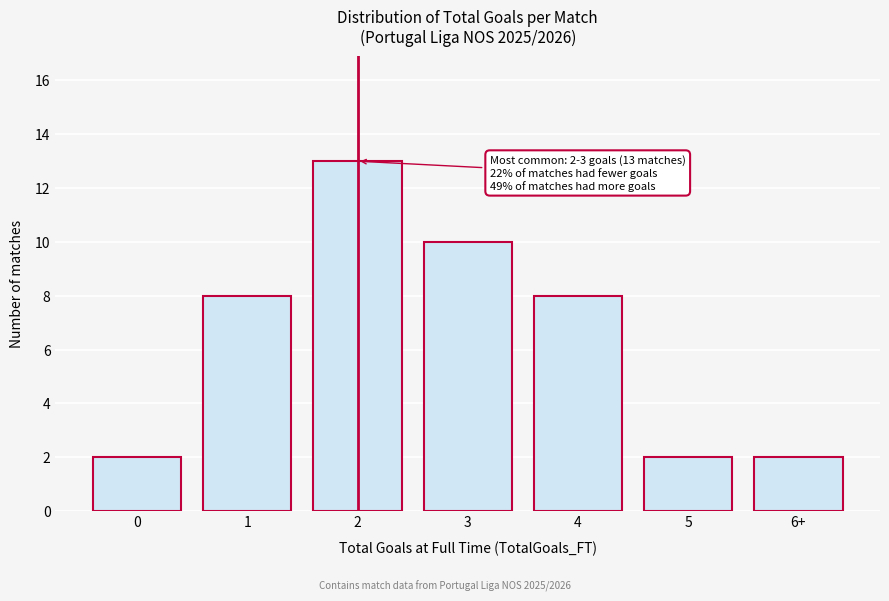

Reading left to right, list all the values displayed in this chart.

2	8	13	10	8	2	2